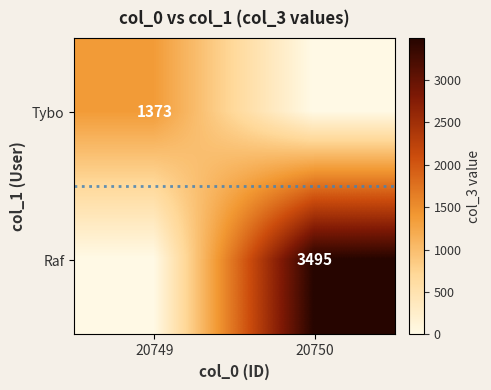

The value of Raf at 20750 is 1814. True or false?

False